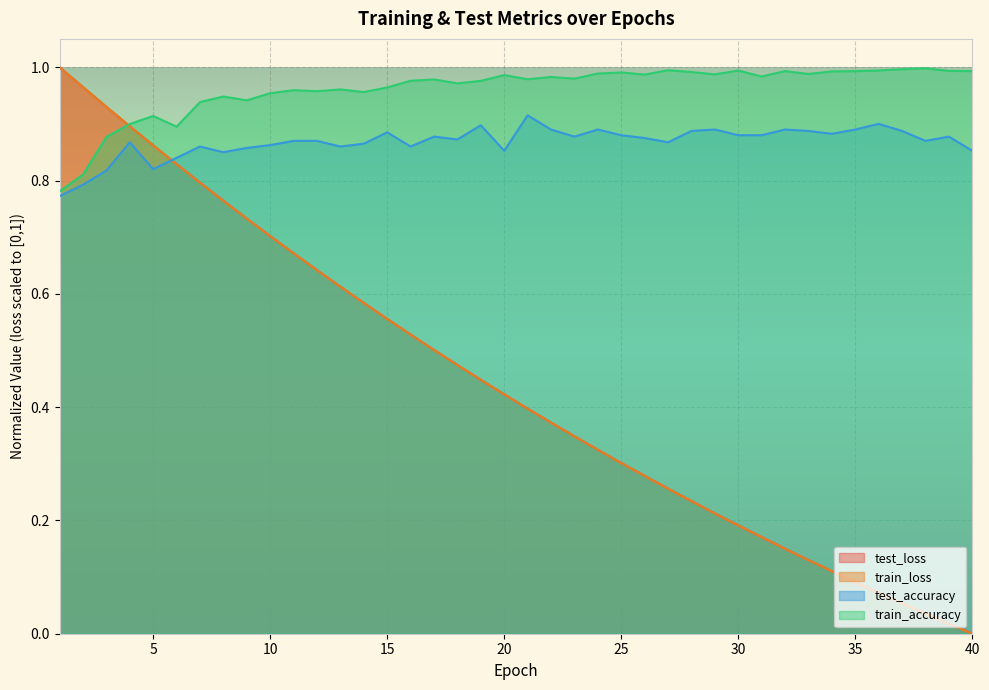

Reading left to right, transcribe all the data shown in this chart.

test_loss: 1=1.0	2=1.0	3=0.9	4=0.9	5=0.9	6=0.8	7=0.8	8=0.8	9=0.7	10=0.7	11=0.7	12=0.6	13=0.6	14=0.6	15=0.6	16=0.5	17=0.5	18=0.5	19=0.4	20=0.4	21=0.4	22=0.4	23=0.3	24=0.3	25=0.3	26=0.3	27=0.3	28=0.2	29=0.2	30=0.2	31=0.2	32=0.2	33=0.1	34=0.1	35=0.1	36=0.1	37=0.1	38=0.0	39=0.0	40=0.0
train_loss: 1=1.0	2=1.0	3=0.9	4=0.9	5=0.9	6=0.8	7=0.8	8=0.8	9=0.7	10=0.7	11=0.7	12=0.6	13=0.6	14=0.6	15=0.6	16=0.5	17=0.5	18=0.5	19=0.4	20=0.4	21=0.4	22=0.4	23=0.3	24=0.3	25=0.3	26=0.3	27=0.3	28=0.2	29=0.2	30=0.2	31=0.2	32=0.1	33=0.1	34=0.1	35=0.1	36=0.1	37=0.1	38=0.0	39=0.0	40=0.0
test_accuracy: 1=0.8	2=0.8	3=0.8	4=0.9	5=0.8	6=0.8	7=0.9	8=0.8	9=0.9	10=0.9	11=0.9	12=0.9	13=0.9	14=0.9	15=0.9	16=0.9	17=0.9	18=0.9	19=0.9	20=0.9	21=0.9	22=0.9	23=0.9	24=0.9	25=0.9	26=0.9	27=0.9	28=0.9	29=0.9	30=0.9	31=0.9	32=0.9	33=0.9	34=0.9	35=0.9	36=0.9	37=0.9	38=0.9	39=0.9	40=0.9
train_accuracy: 1=0.8	2=0.8	3=0.9	4=0.9	5=0.9	6=0.9	7=0.9	8=0.9	9=0.9	10=1.0	11=1.0	12=1.0	13=1.0	14=1.0	15=1.0	16=1.0	17=1.0	18=1.0	19=1.0	20=1.0	21=1.0	22=1.0	23=1.0	24=1.0	25=1.0	26=1.0	27=1.0	28=1.0	29=1.0	30=1.0	31=1.0	32=1.0	33=1.0	34=1.0	35=1.0	36=1.0	37=1.0	38=1.0	39=1.0	40=1.0